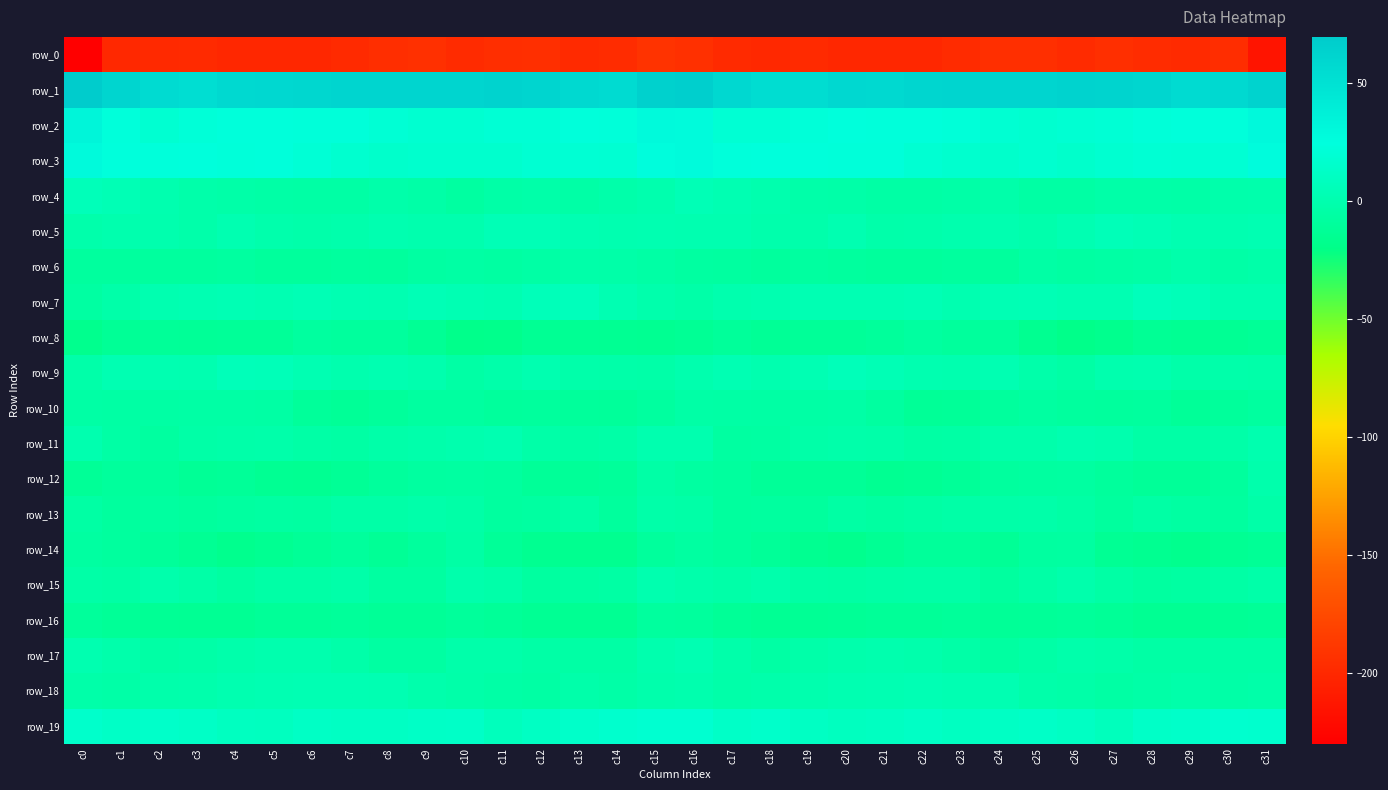

How many values in row_7 are above zero?

27